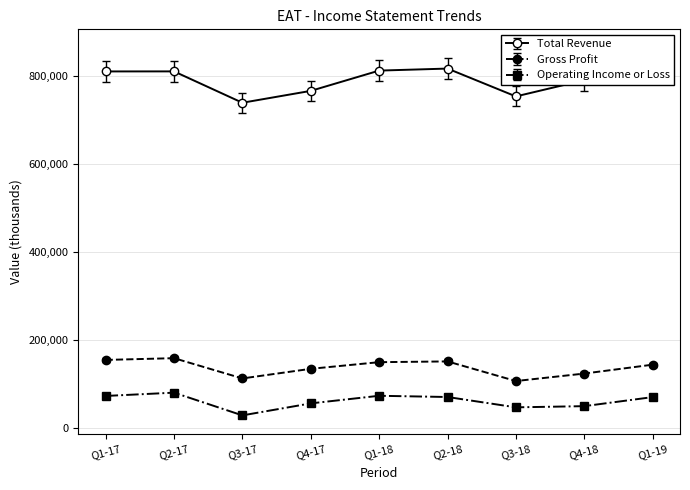

Is the value of Operating Income or Loss at Q3-18 greater than the value of Gross Profit at Q2-18?

No